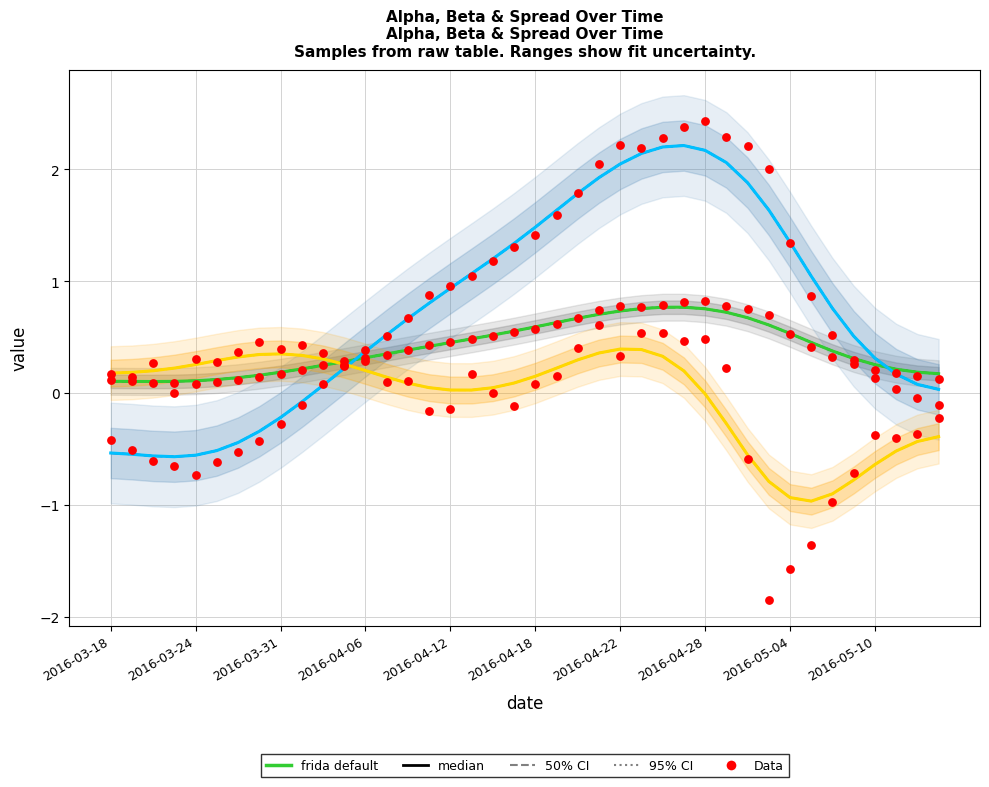

Which series contains the highest Y value?

beta